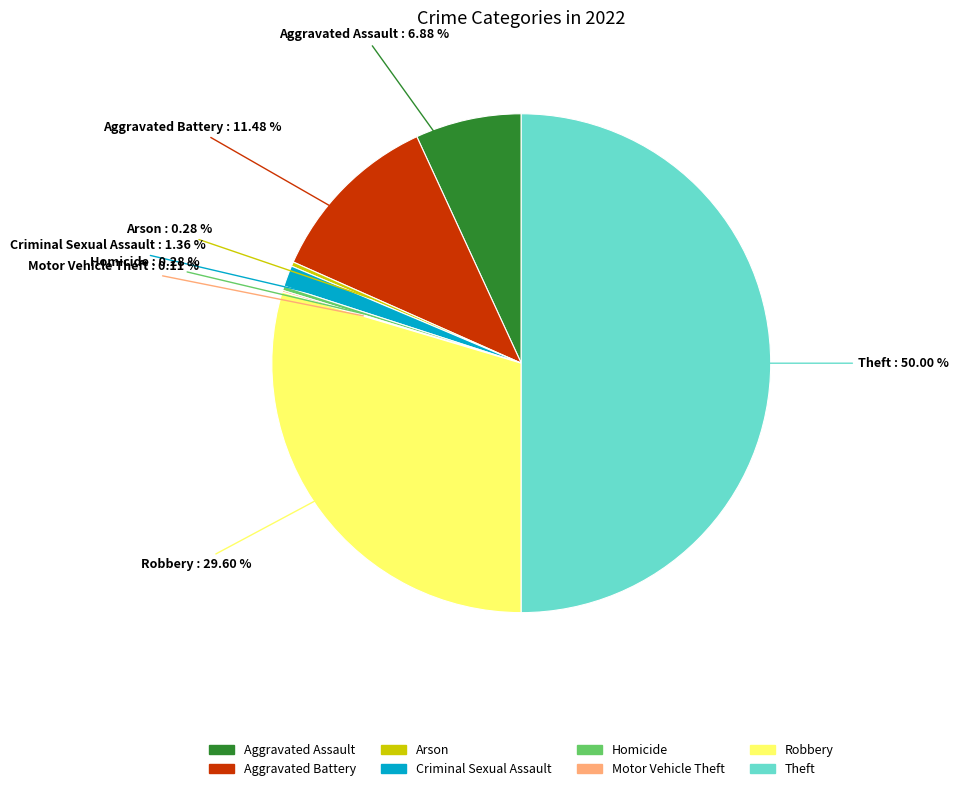

Between Theft and Criminal Sexual Assault, which is larger?

Theft